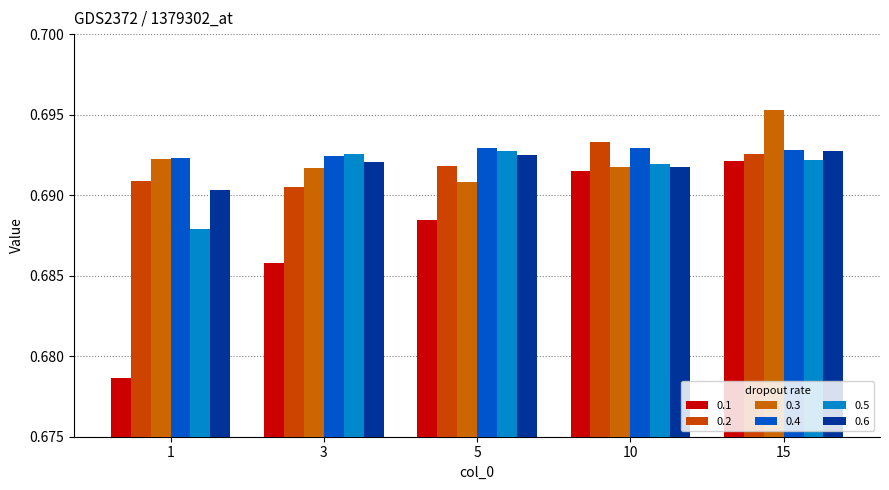

How many 0.6 values are between 0 and 1?

5